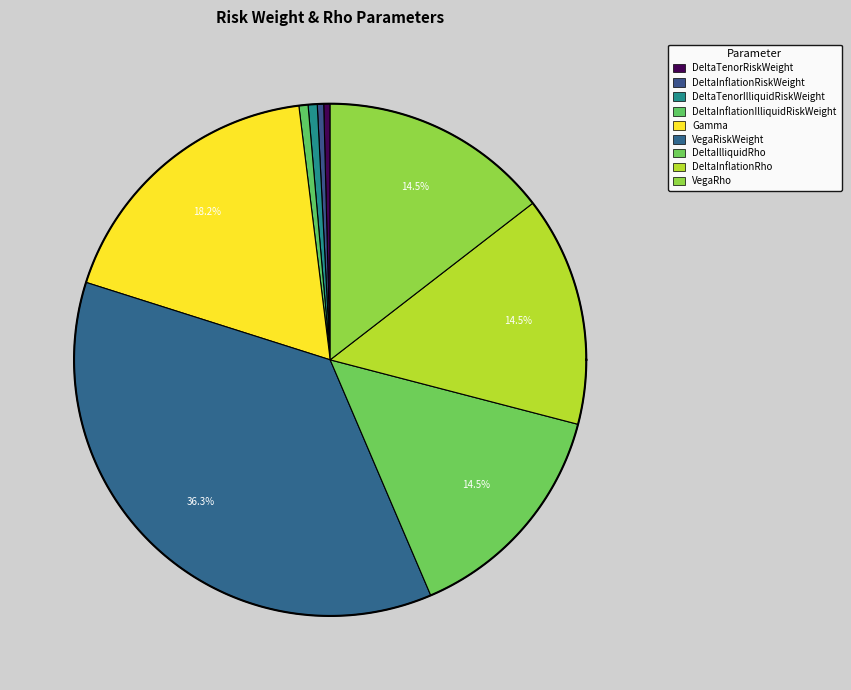

Is DeltaTenorRiskWeight the majority of the pie?

No